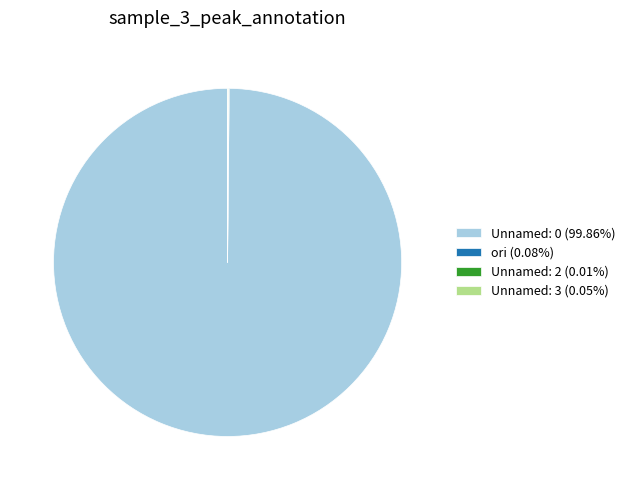

Is there any slice that represents more than half of the pie?

Yes